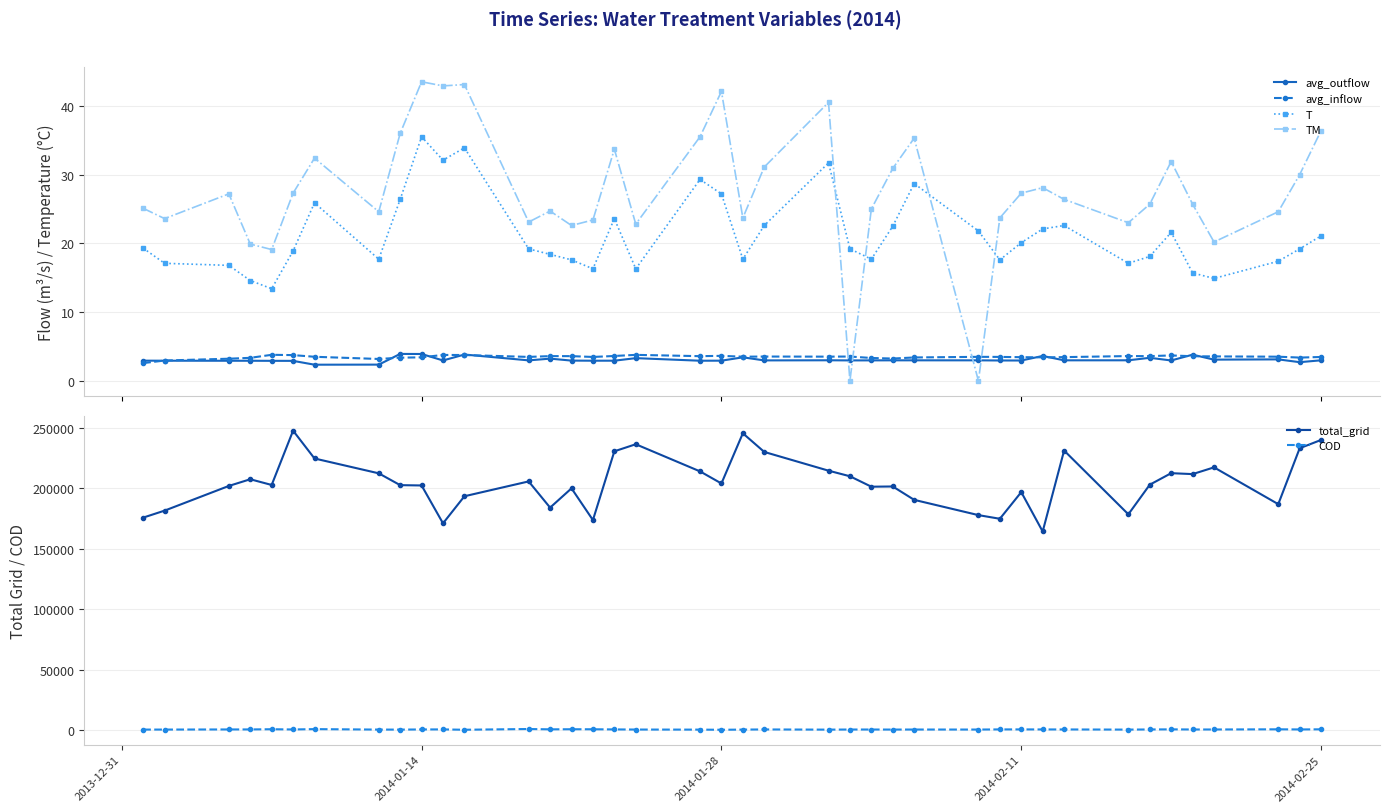

The value of total_grid at 2014-01-14 is 301592. True or false?

False